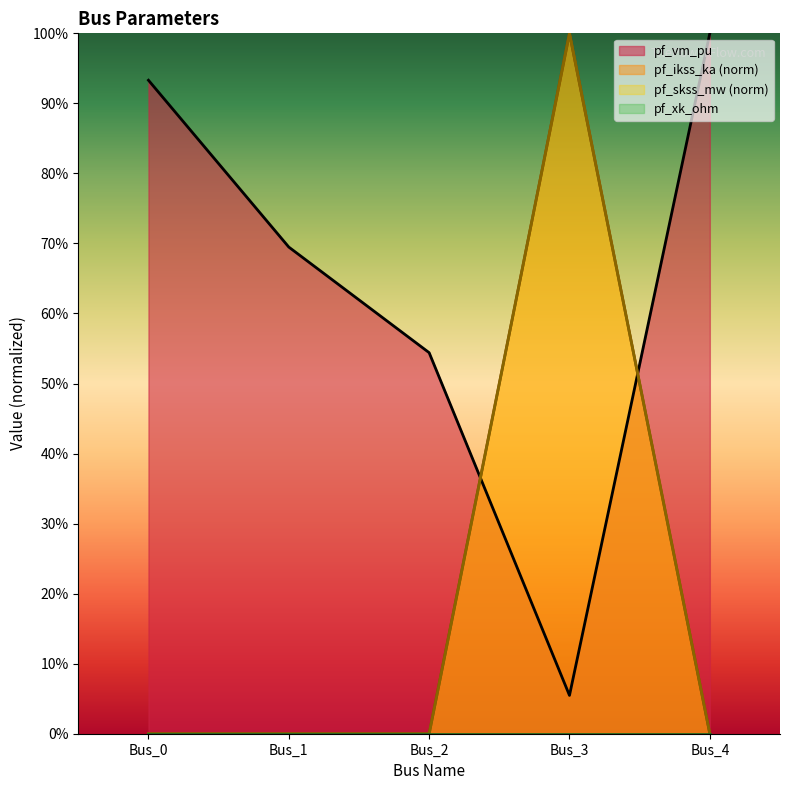

Does the chart display data point markers on the line(s)?

No